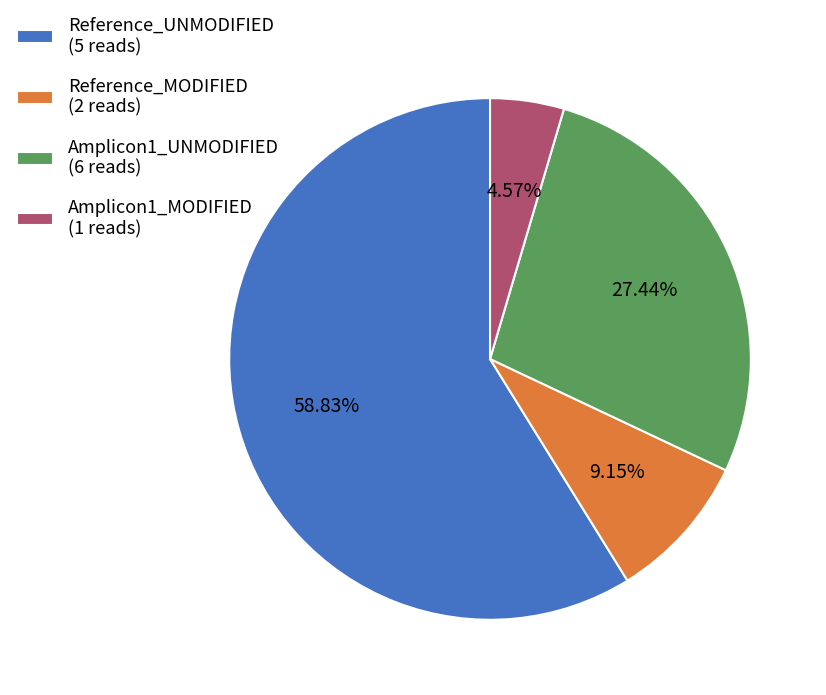

Does any single category account for the majority?

Yes